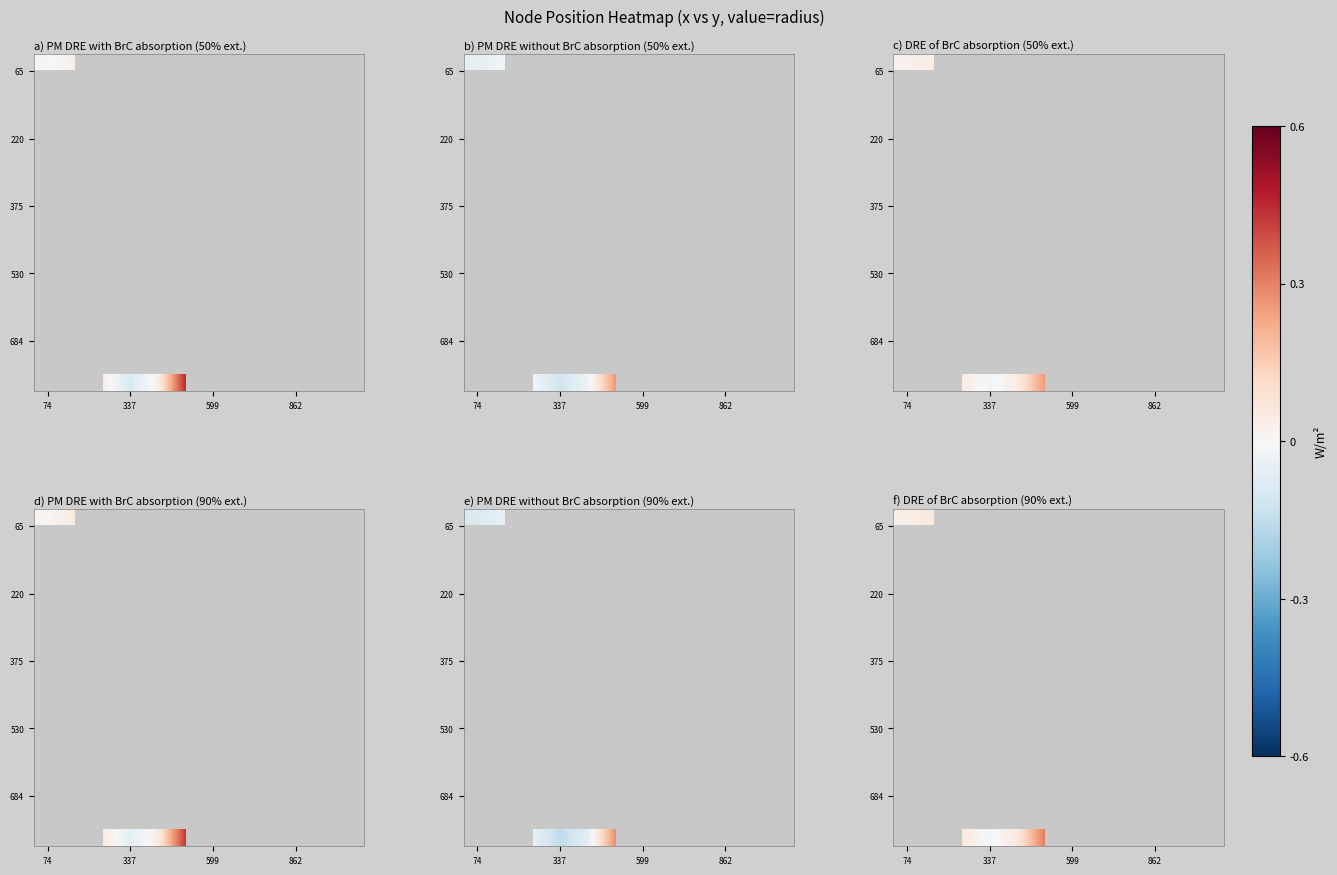

At how many categories does at least one series exceed 0?

10